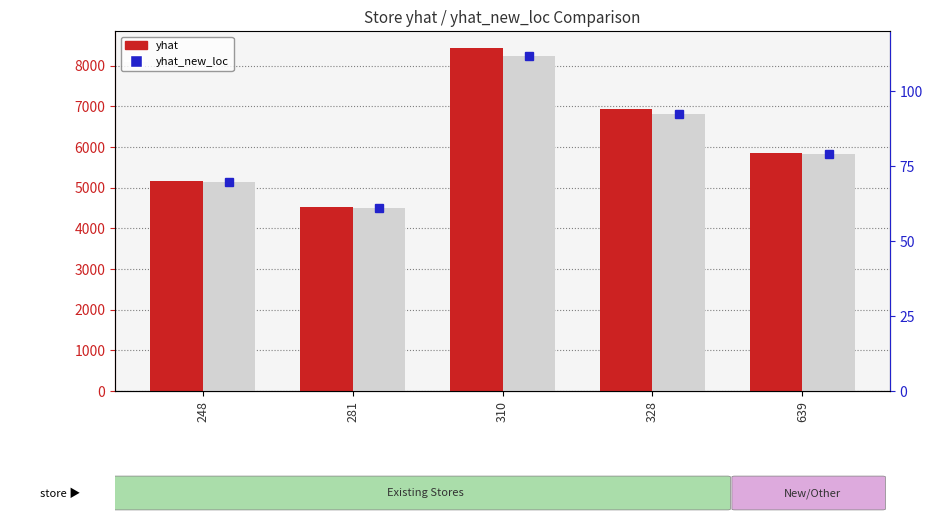

Is it true that yhat_new_loc equals 8445.7 at 248?

False